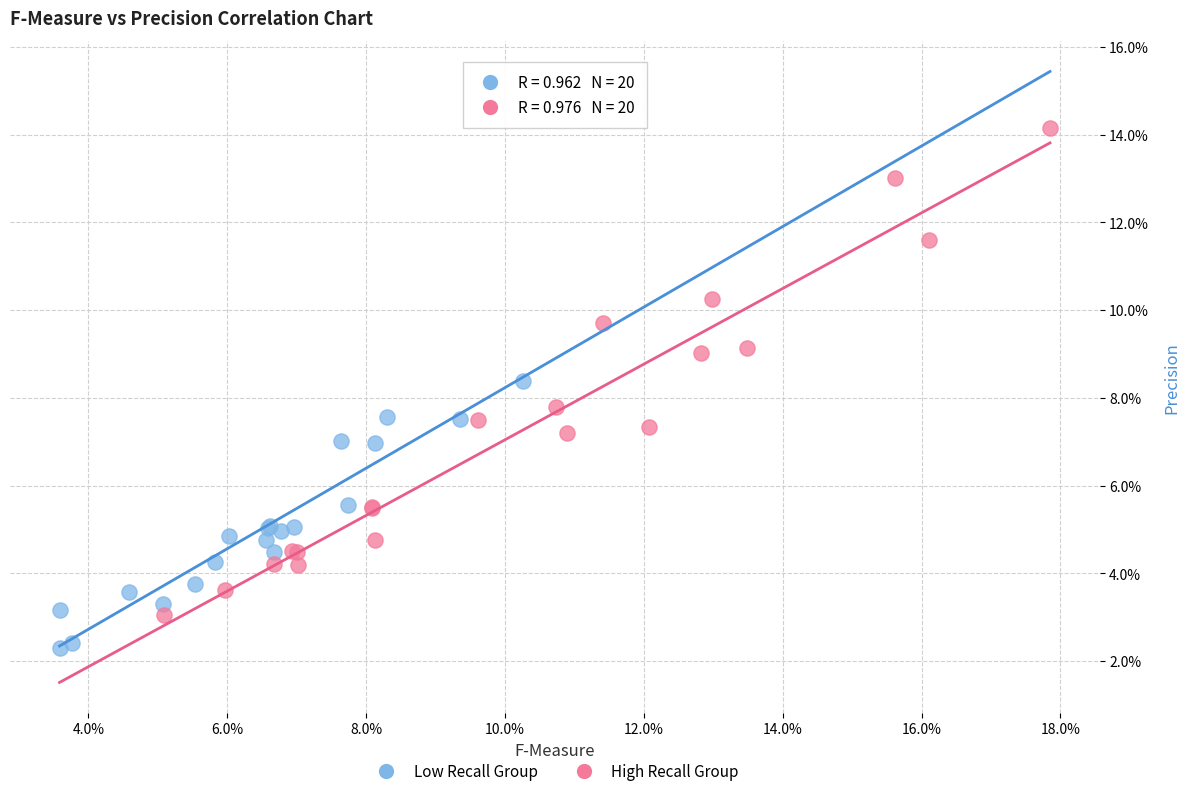

Which series reaches the minimum Y coordinate?

Low Recall Group